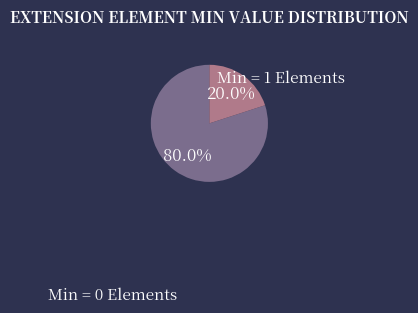

Is there a majority slice in this chart?

Yes